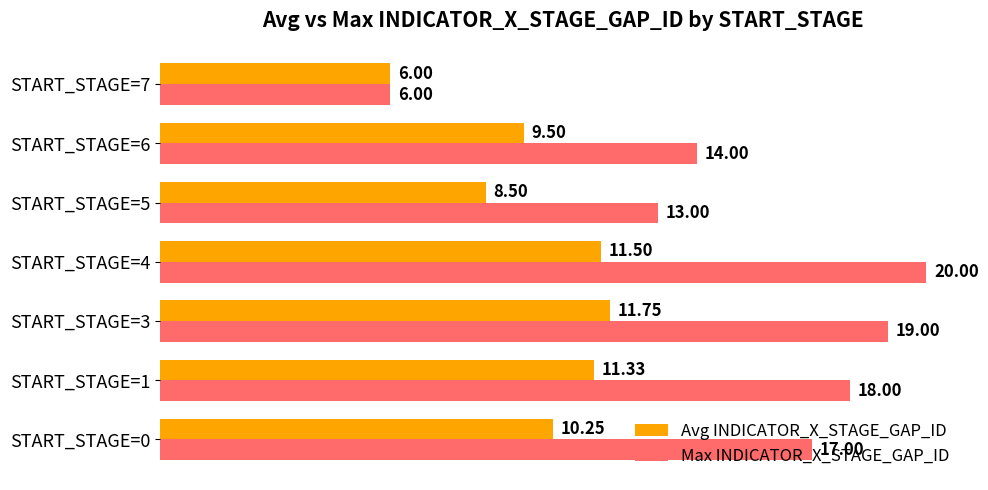

At which category is the sum across all series the highest?

START_STAGE=4